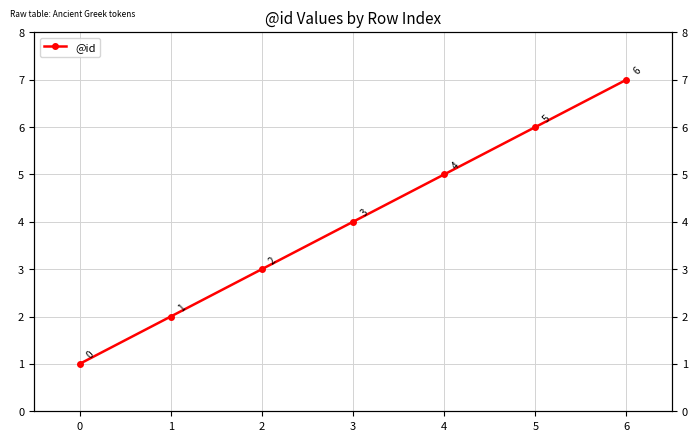

The chart shows a value of 2 at 3. True or false?

False